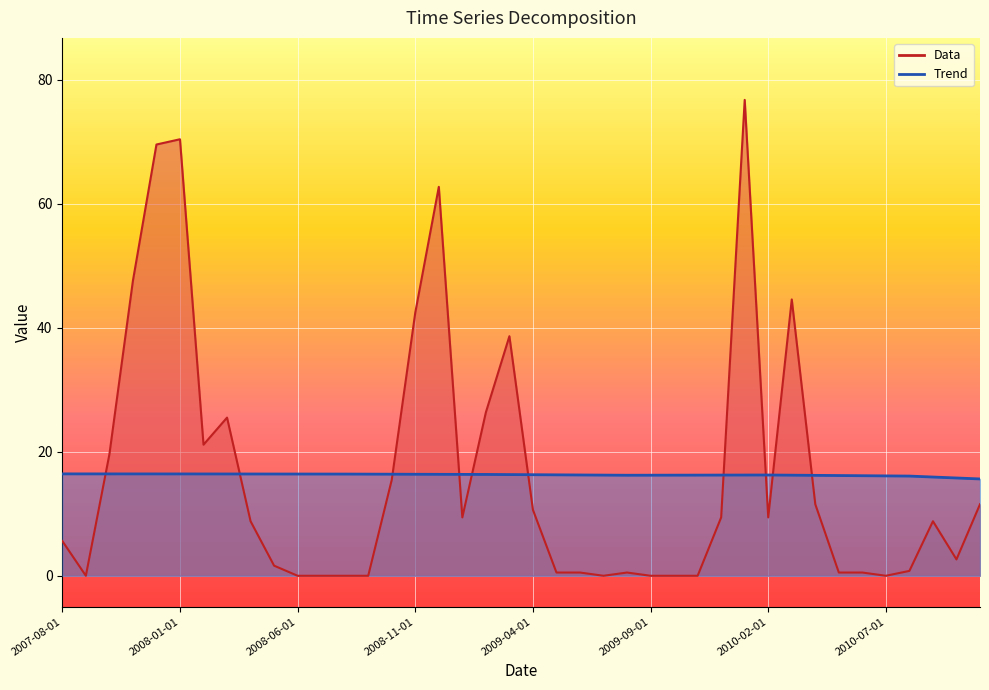

At which category does the chart reach its peak across all series?

2010-01-01